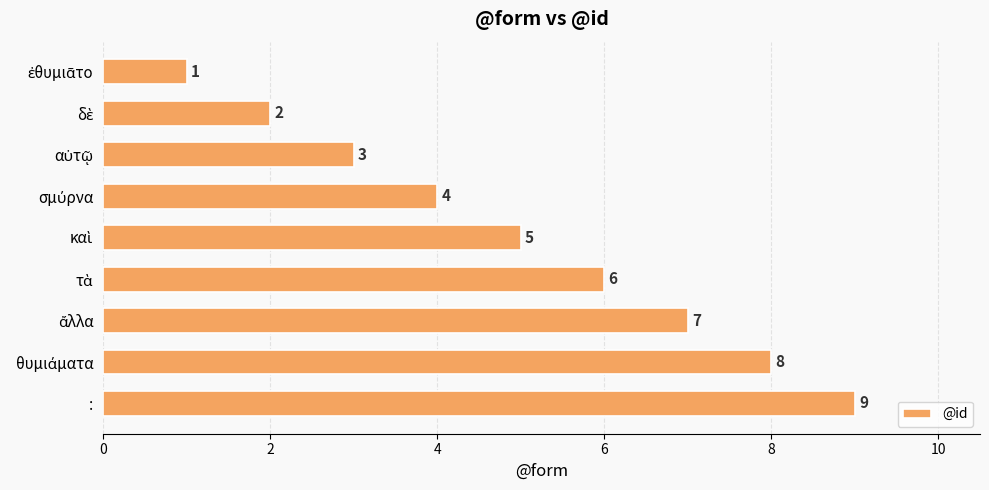

What is the average value?

5